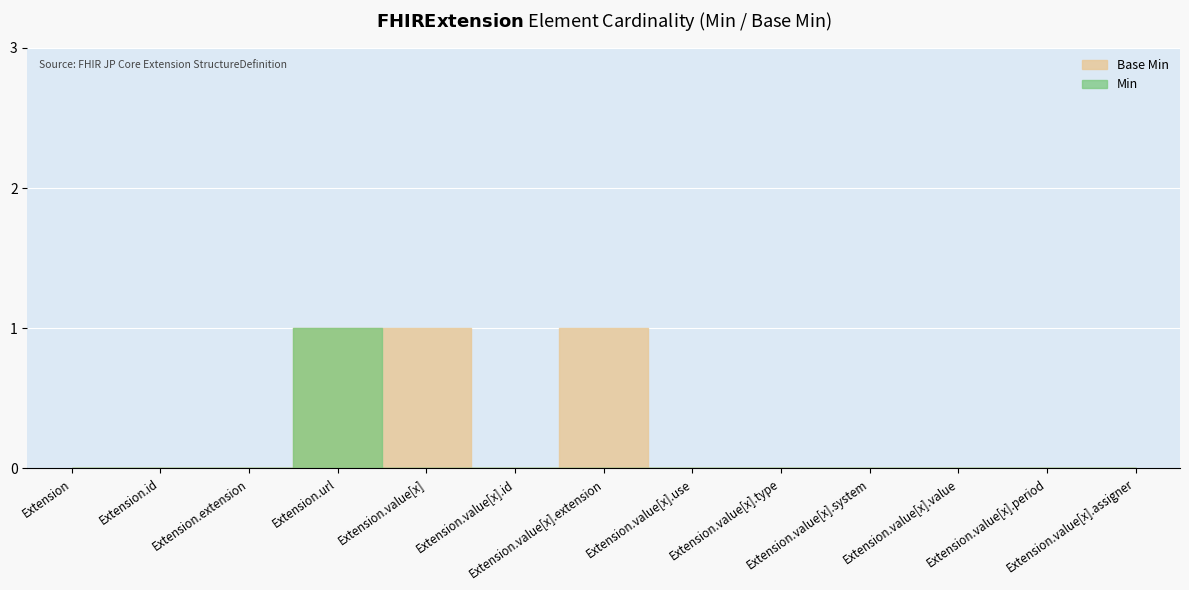

What is the difference between the maximum and second lowest values in the Base Min series?

1